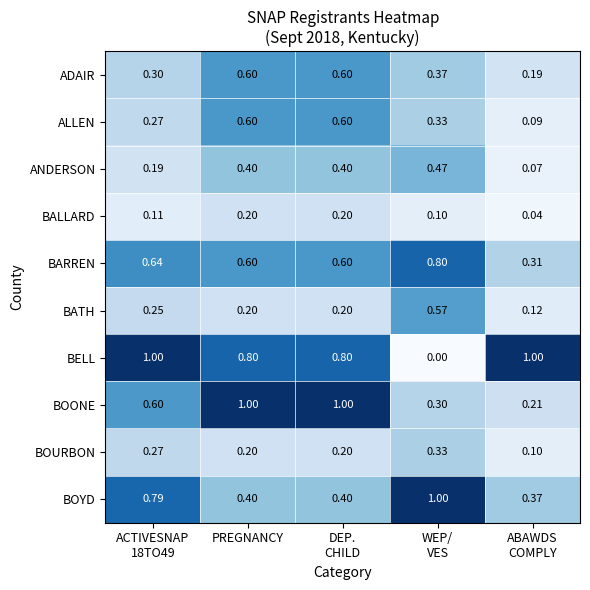

Which series has the widest spread of values?

BELL